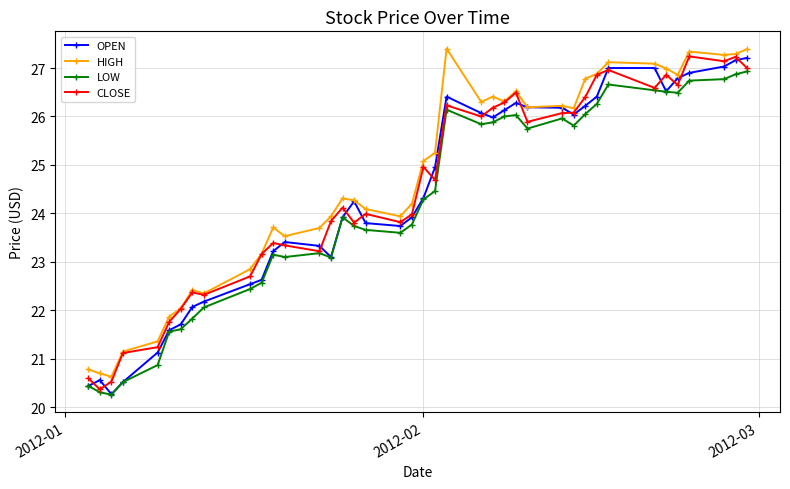

How many lines are shown in the chart?

4